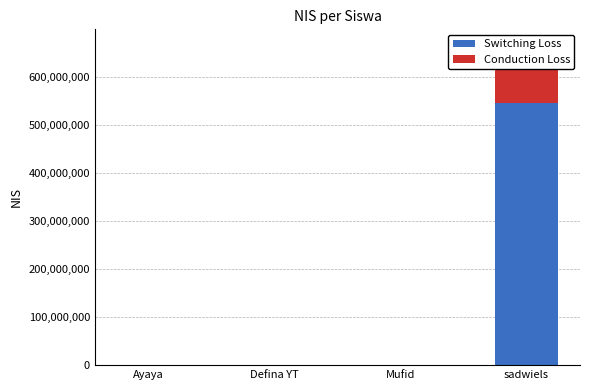

How many groups of bars are there?

4